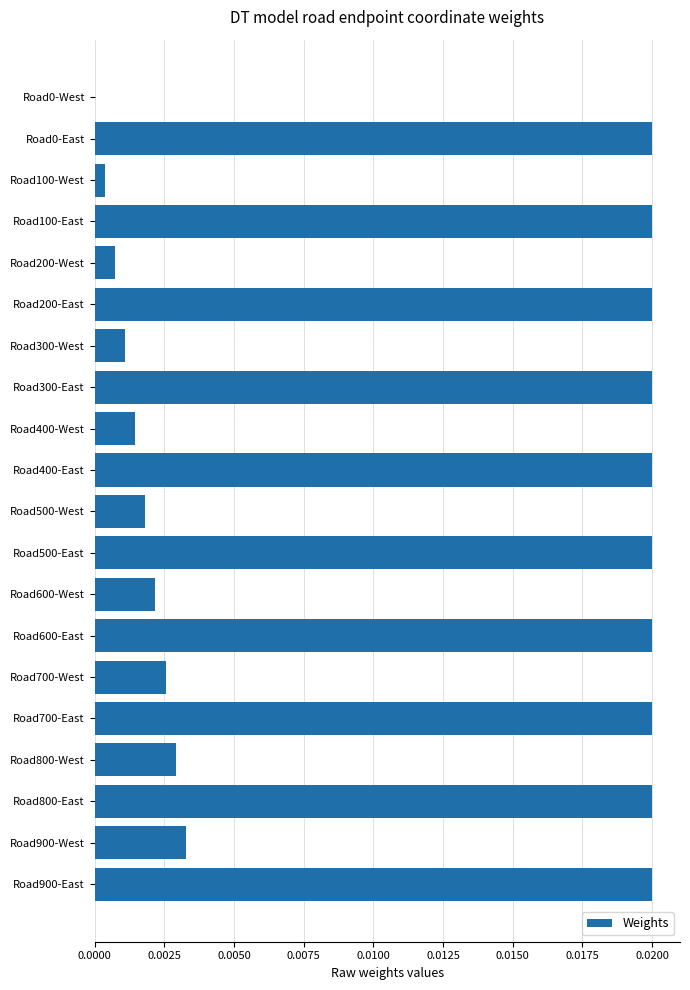

Does the chart contain stacked bars?

No